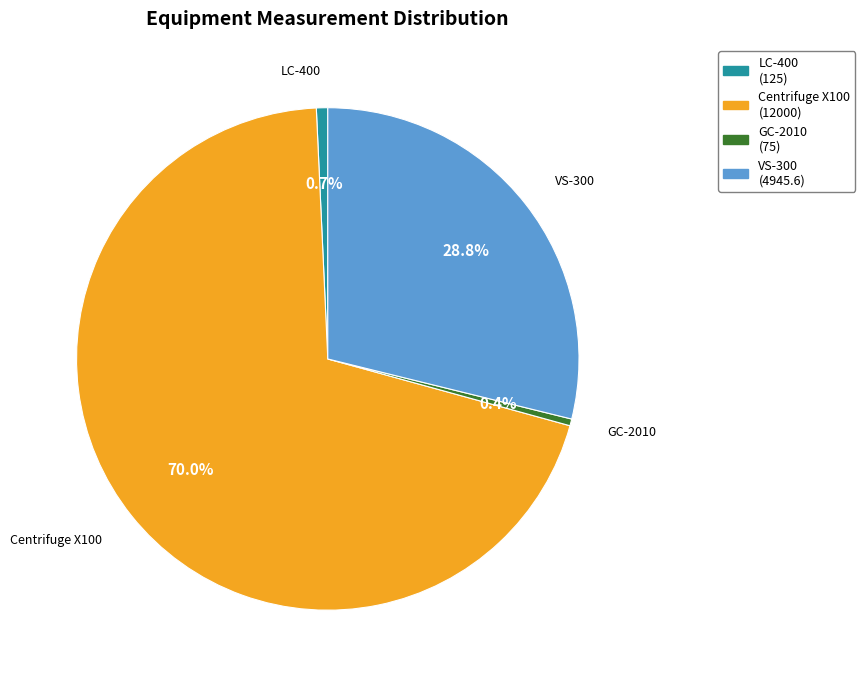

What percentage is NOT represented by GC-2010?

99.6%